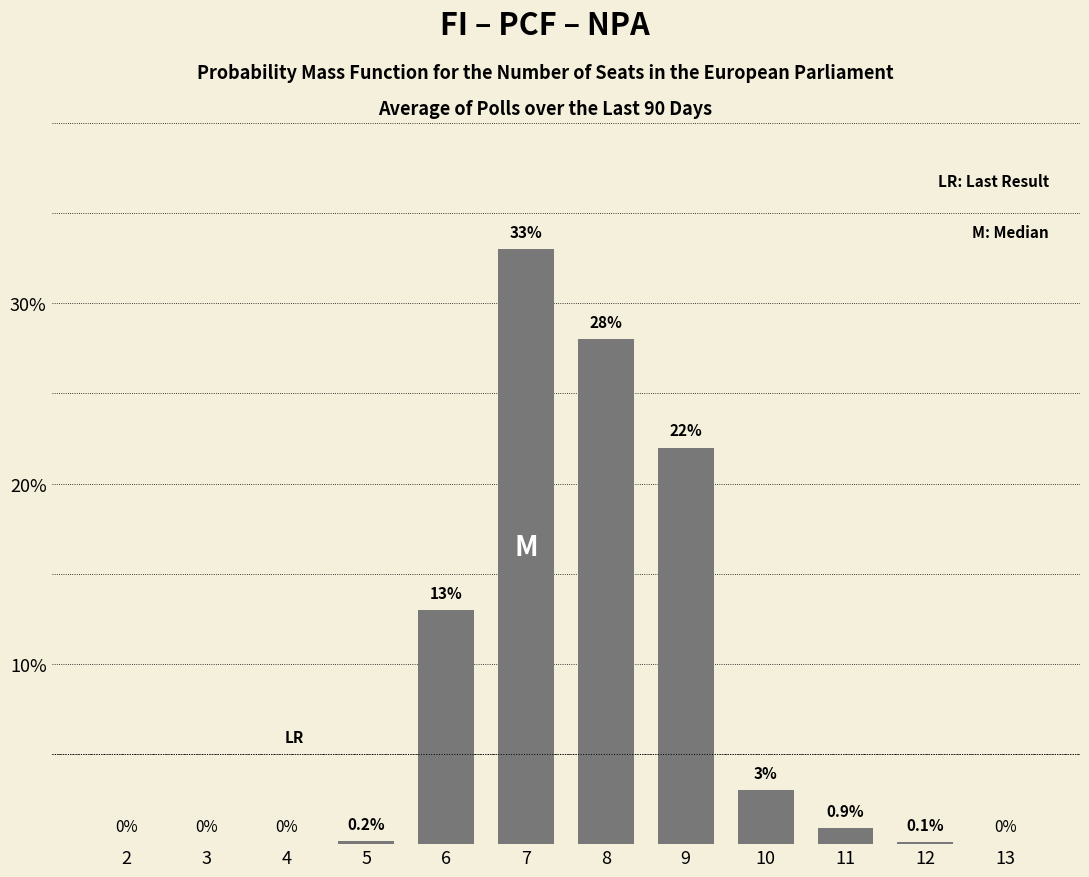

Reading left to right, list all the values displayed in this chart.

2=0.0	3=0.0	4=0.0	5=0.2	6=13.0	7=33.0	8=28.0	9=22.0	10=3.0	11=0.9	12=0.1	13=0.0